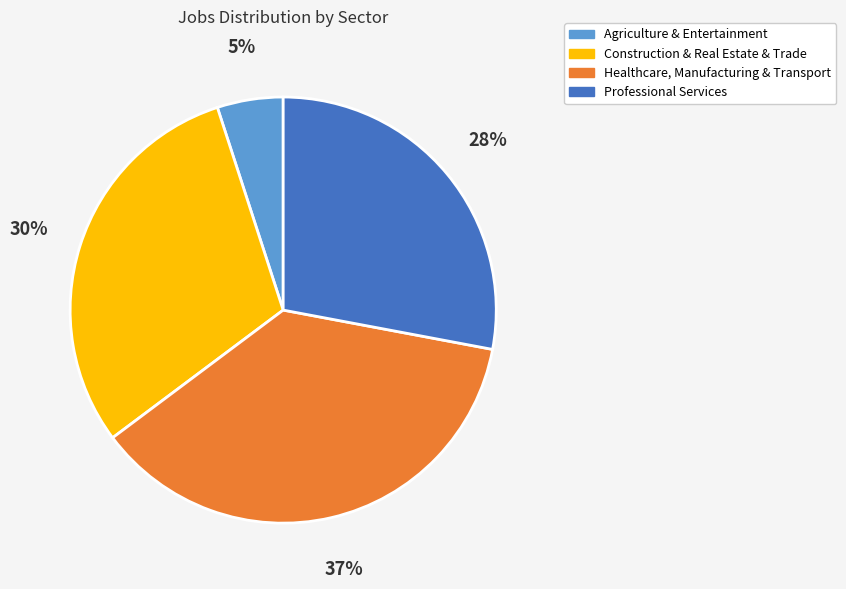

To the nearest percent, what is the difference between the largest and smallest slice percentages?

32%